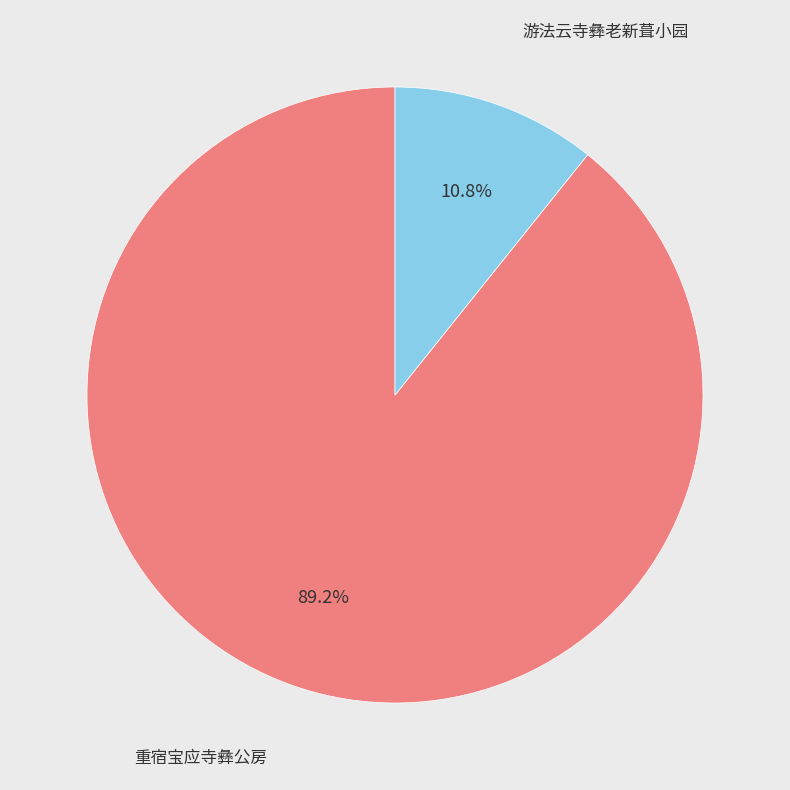

Count the number of slices in the pie.

2